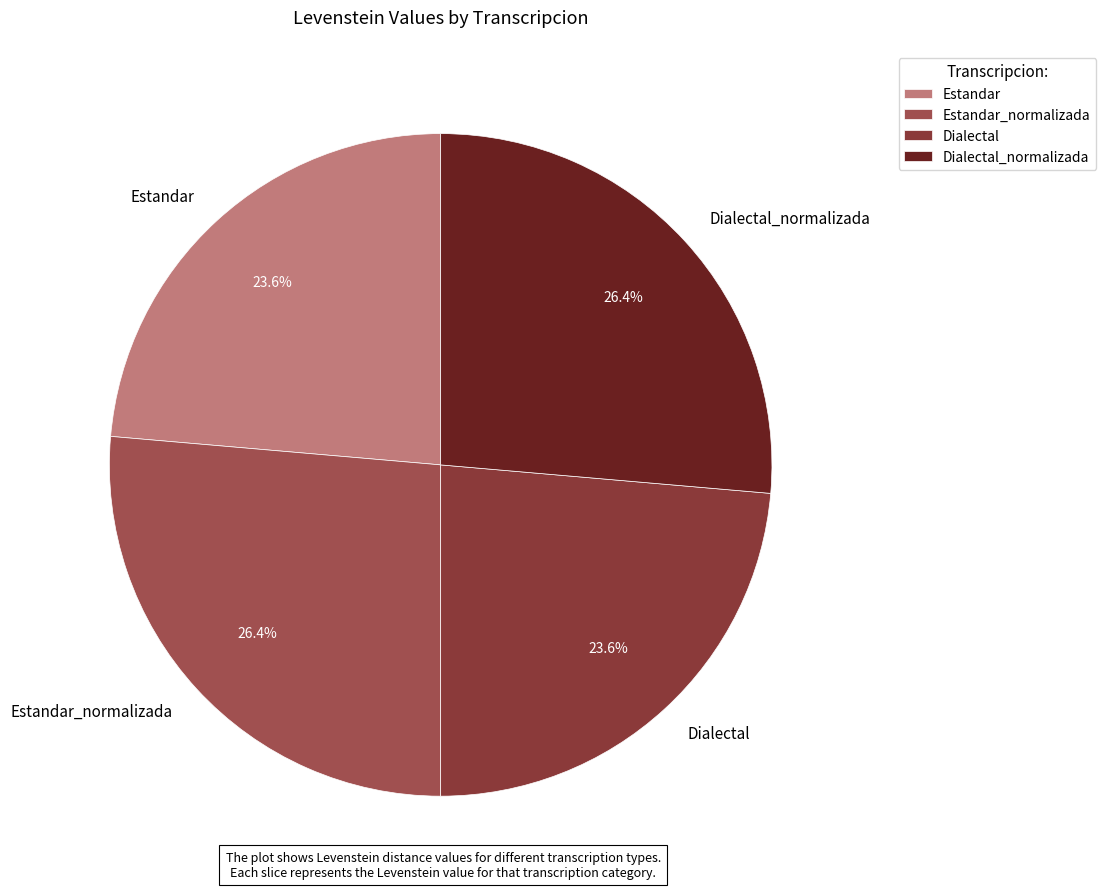

Is there a majority slice in this chart?

No